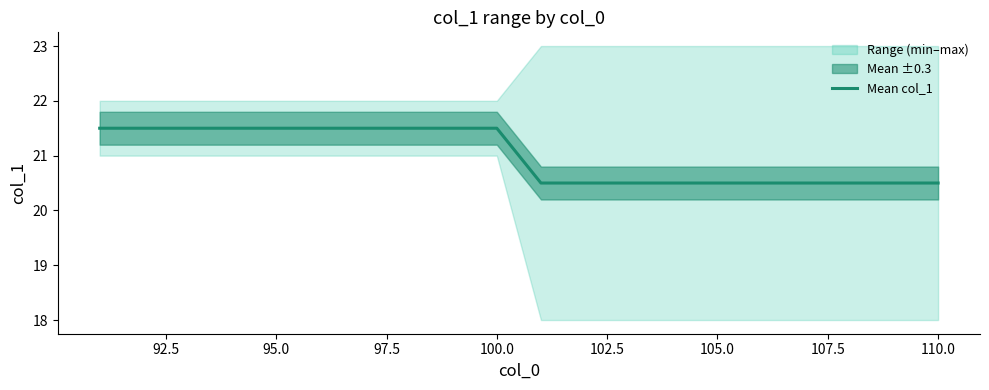

Is it true that Mean col_1 equals 12.3 at 95.0?

False